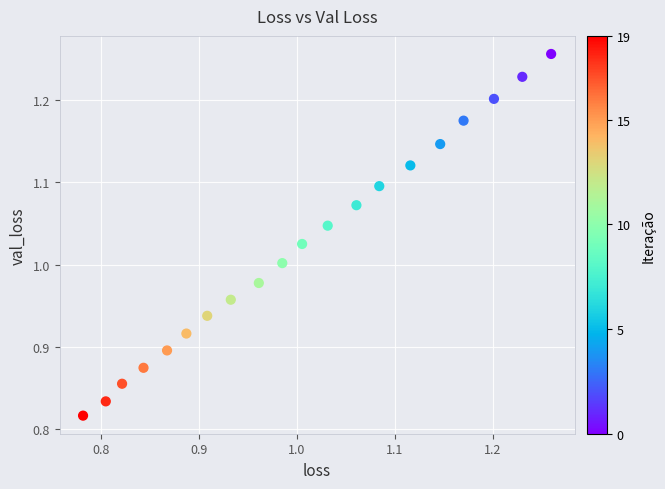

What is the range of Y values (max minus min)?

0.4